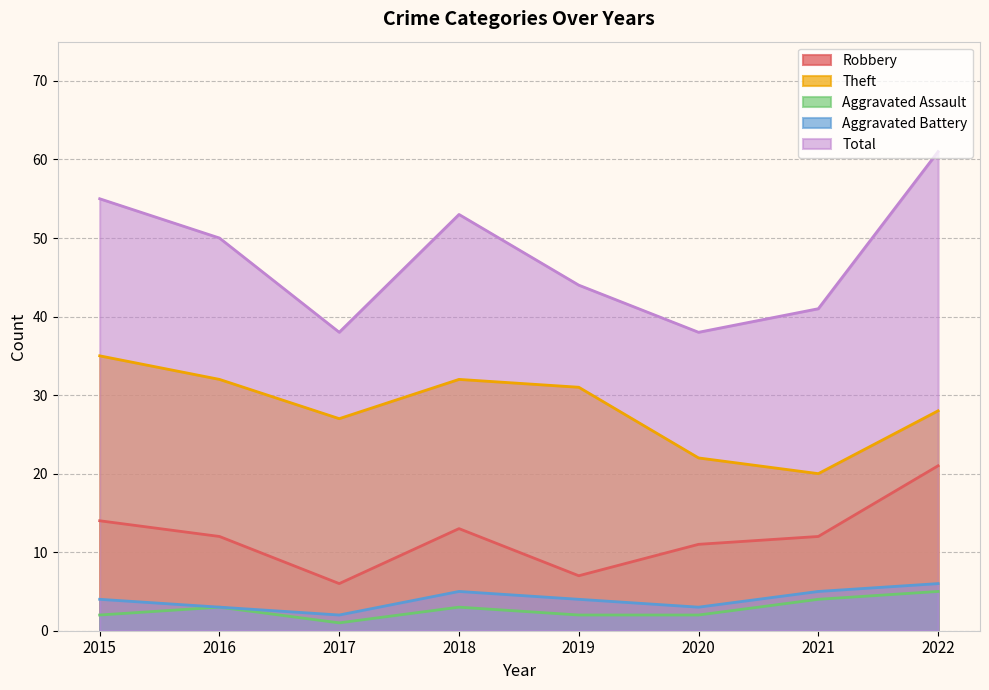

True or false: Aggravated Battery and Theft intersect in this chart.

False